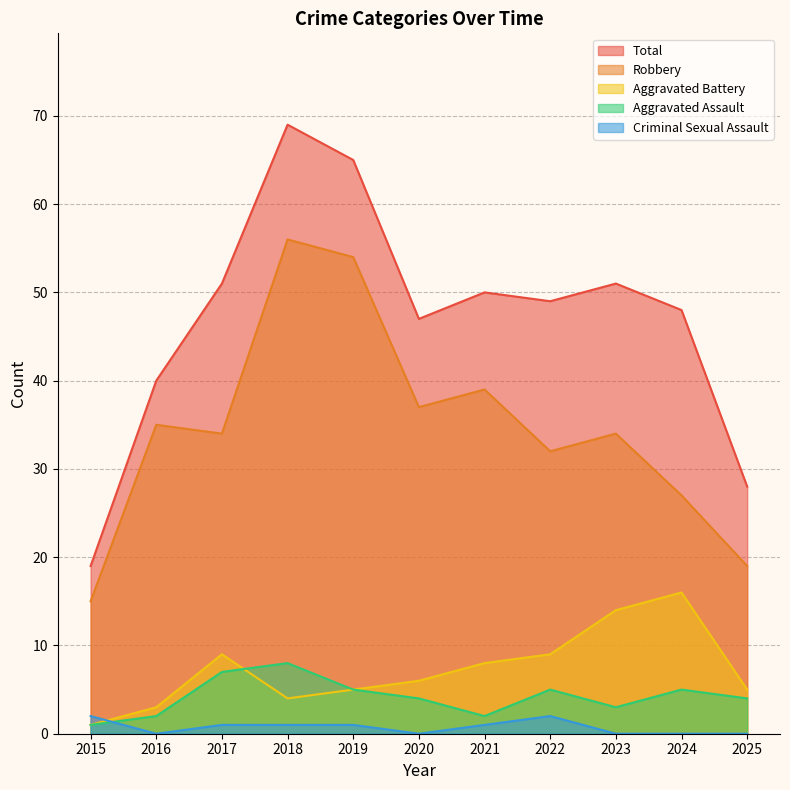

Which series has the largest range (max minus min)?

Total